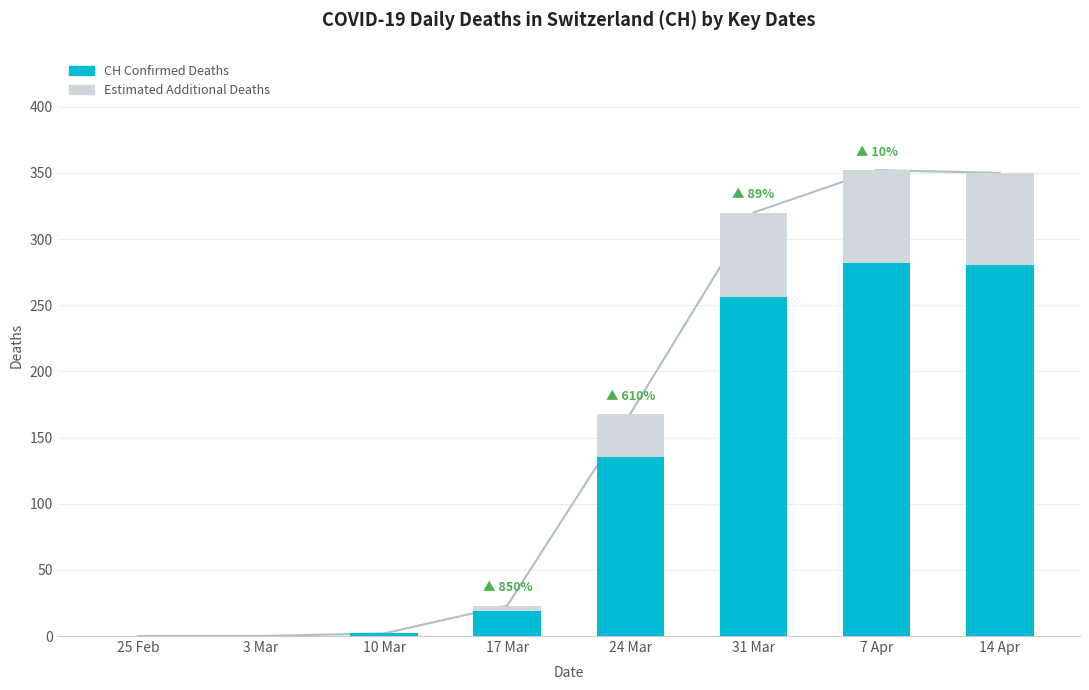

Reading right to left, what are all the values shown in this chart?

CH Confirmed Deaths: 280	282	256	135	19	2	0	0
Estimated Additional: 70	70	64	33	4	0	0	0